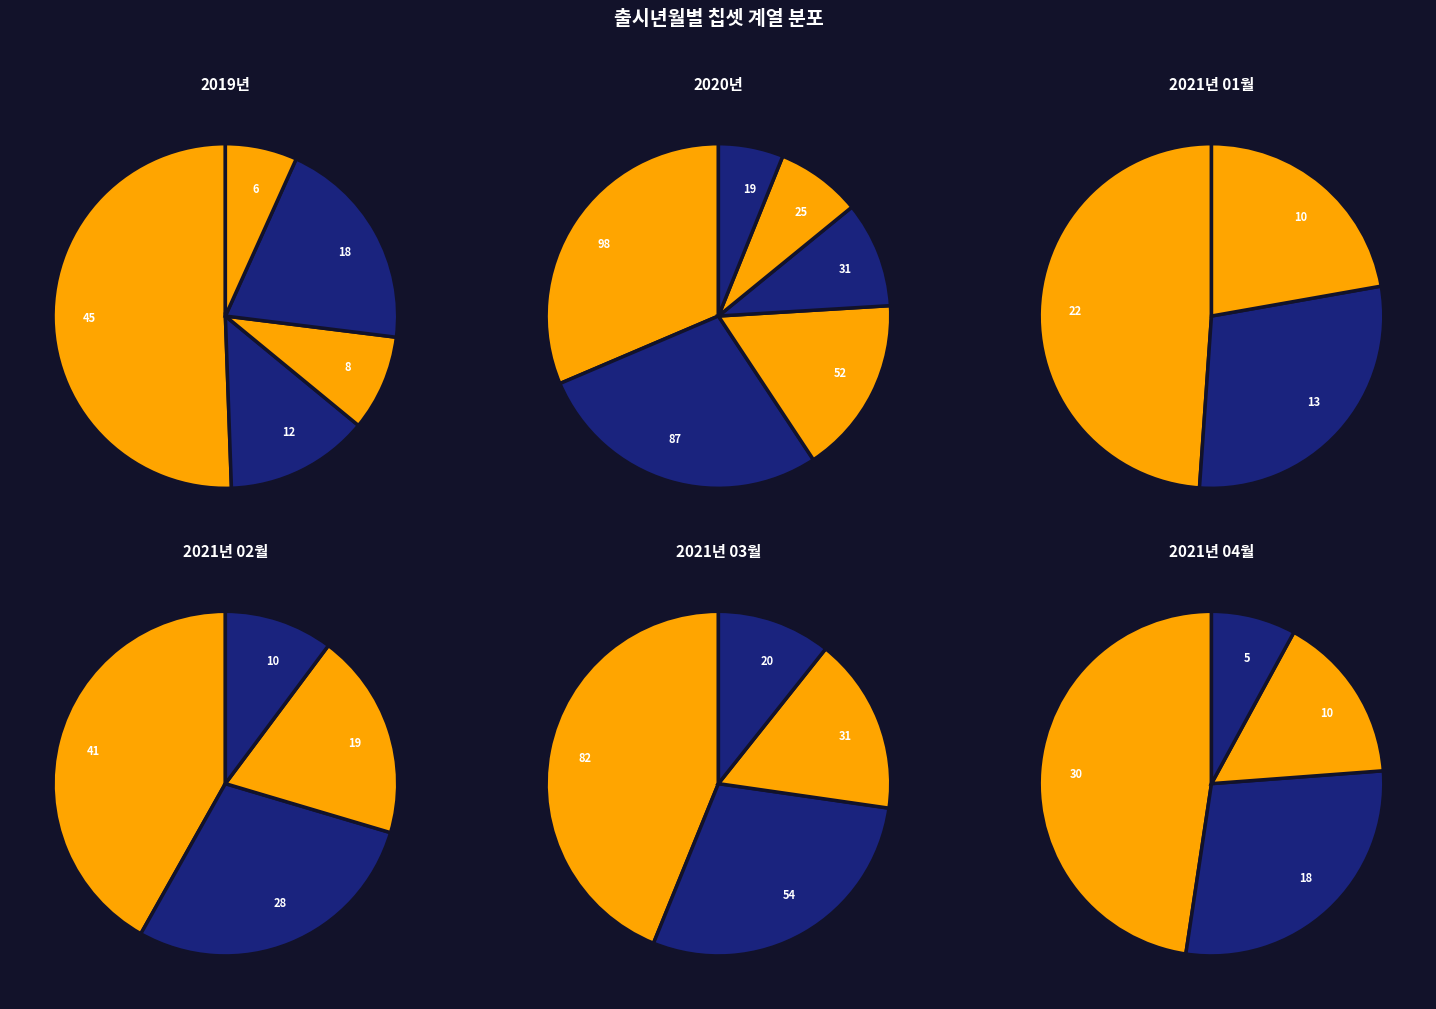

What percentage is the 2019년 slice, to the nearest percent?

11%